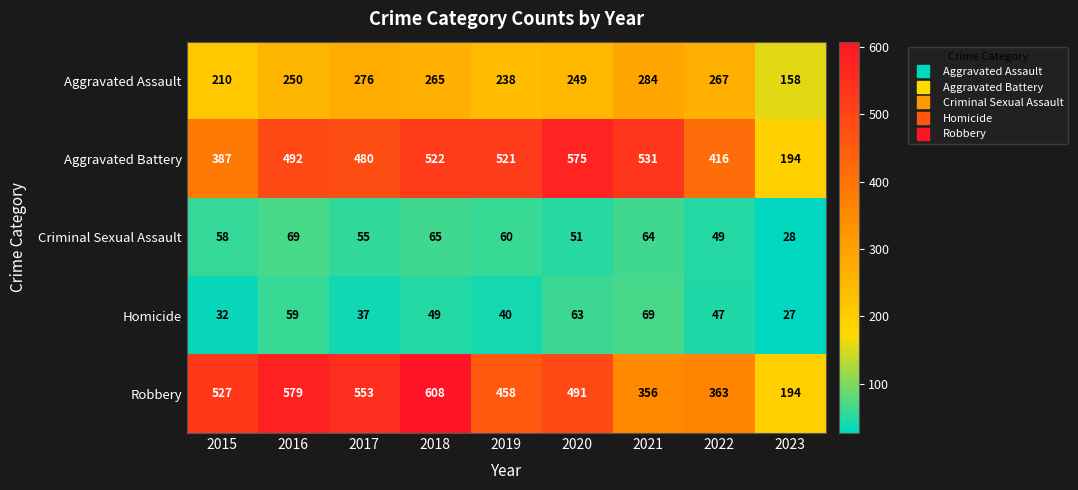

Where is Robbery nearest to the value 401?

2022